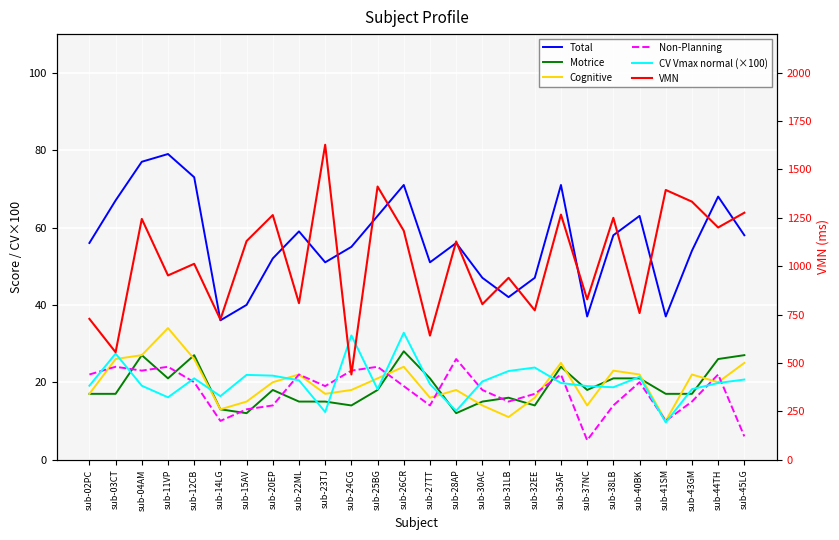

What is the highest value of the VMN series?

1627.9